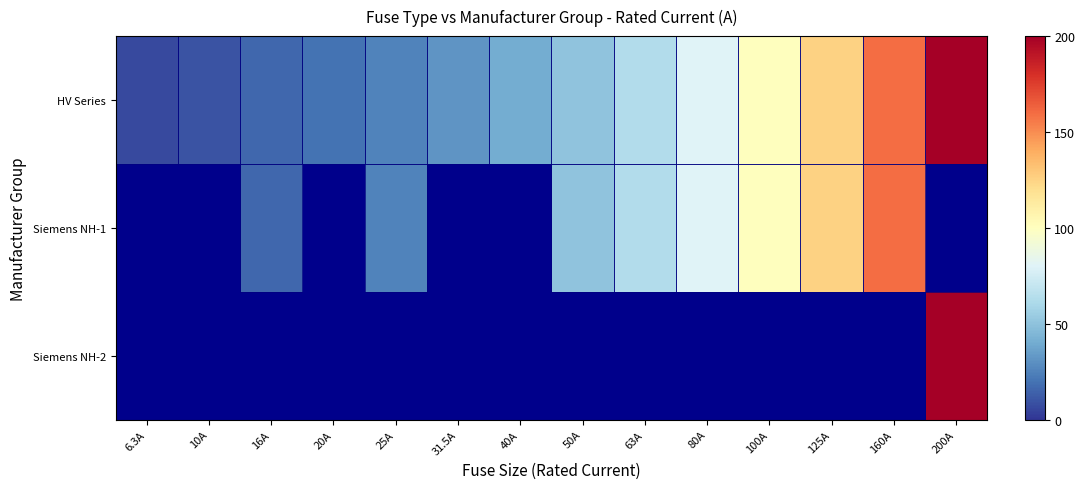

Which category has the lowest value across all series?

6.3A